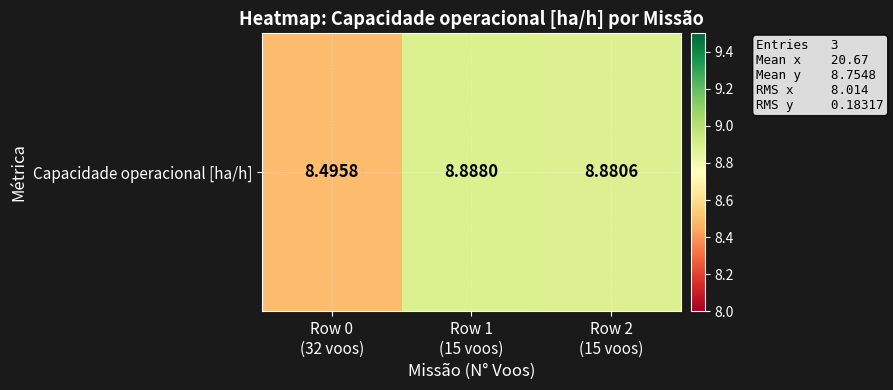

How many values are between 8 and 9?

3